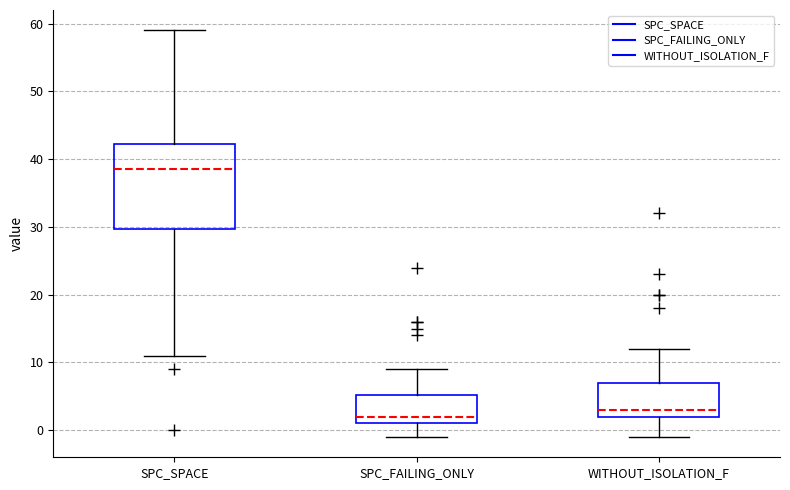

Which box is the tallest, from its lower edge to its upper edge?

SPC_SPACE